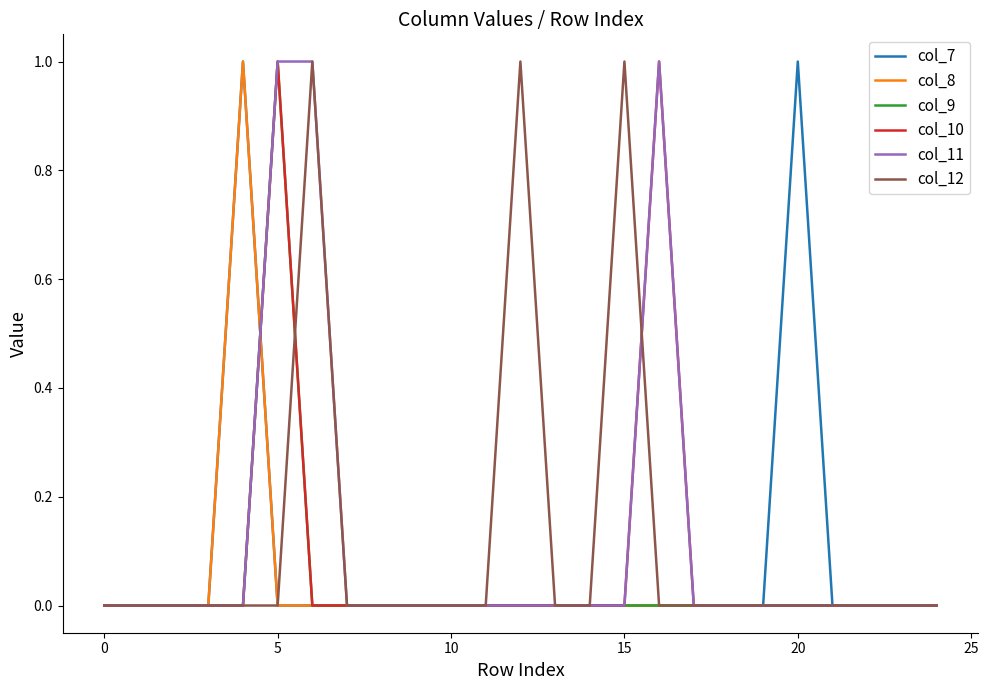

What is the maximum value for col_12?

1